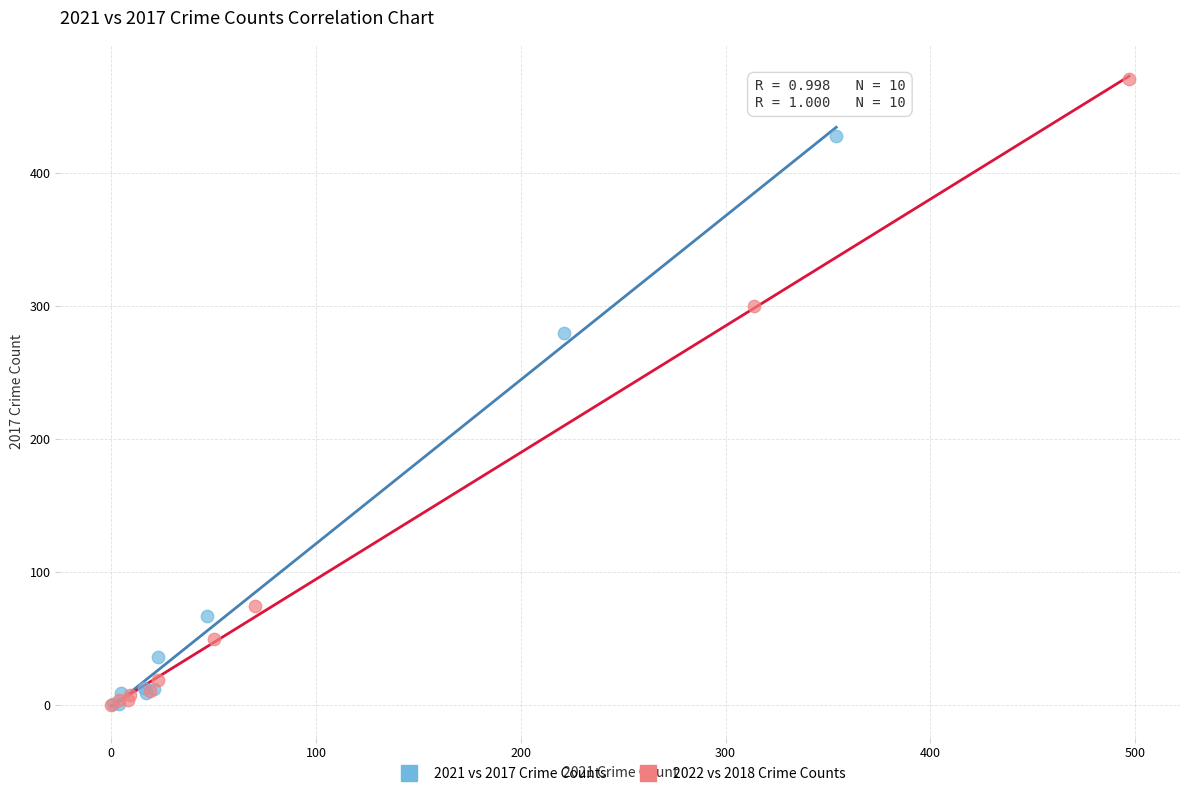

Which series contains the highest Y value?

2022 vs 2018 Crime Counts